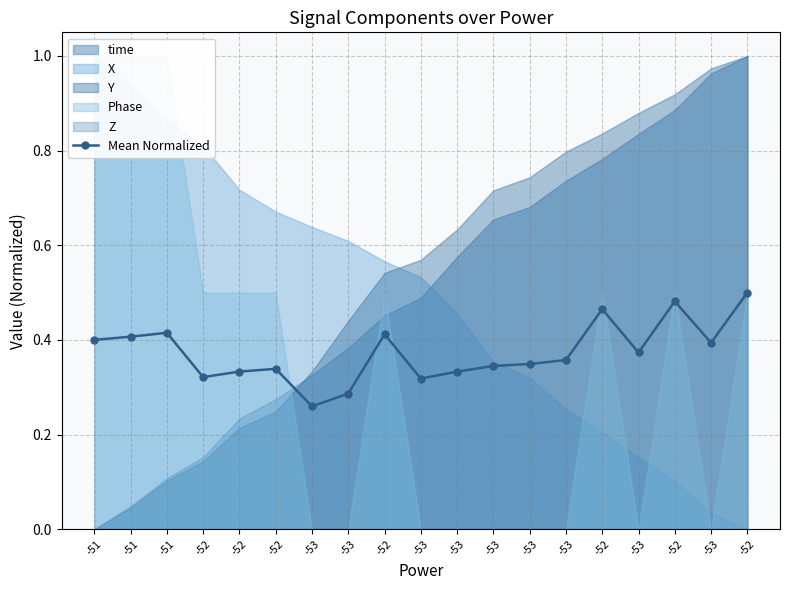

Rank the categories by value from highest to lowest.

-52, -52, -52, -51, -52, -51, -51, -53, -53, -53, -53, -53, -52, -52, -53, -52, -53, -53, -53